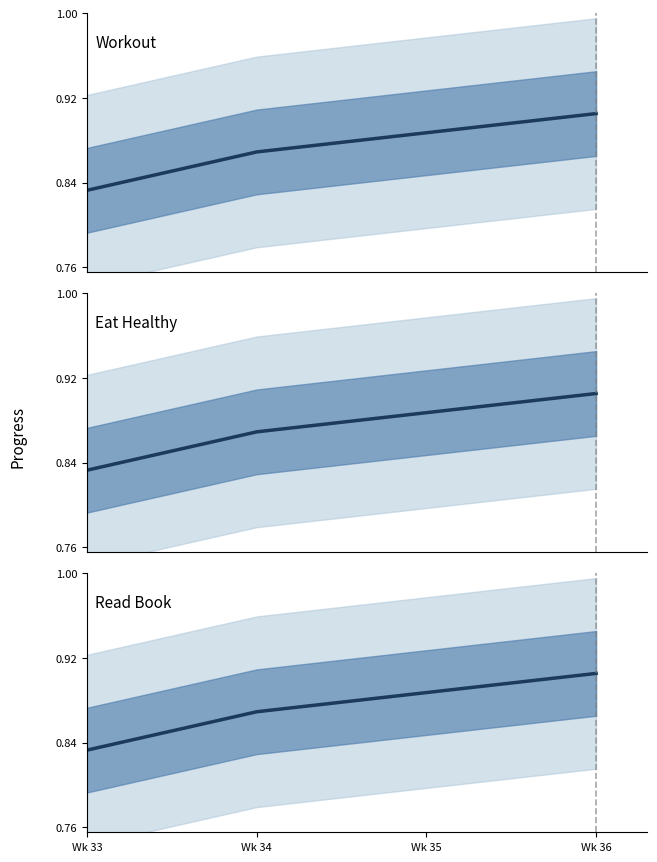

Which series has the largest range (max minus min)?

Workout